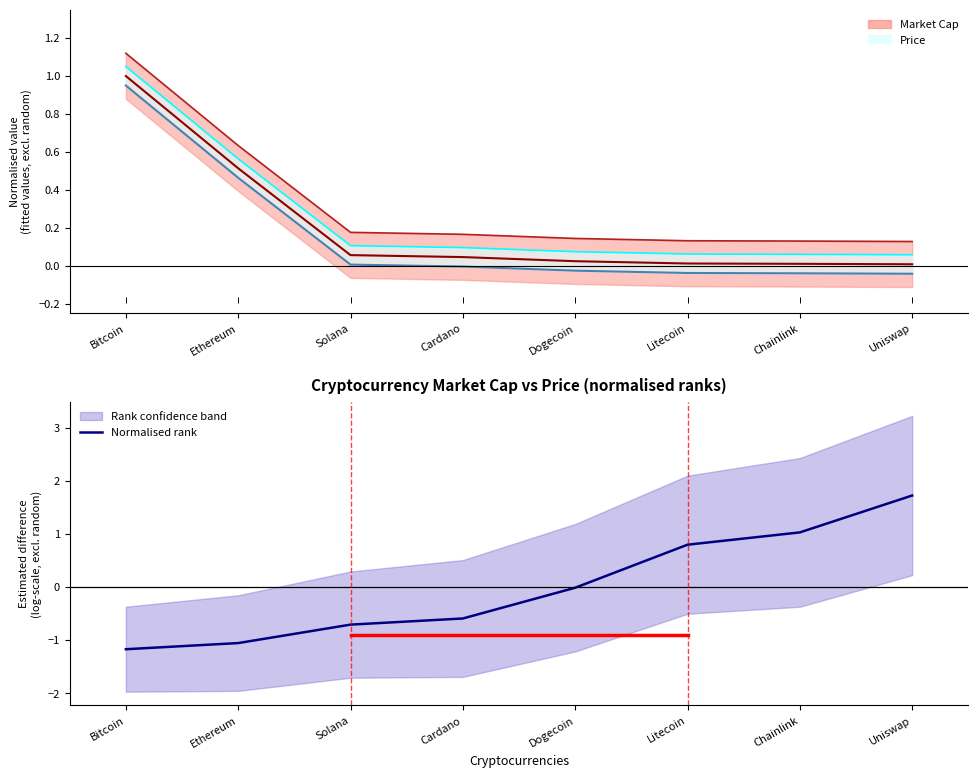

How many lines are shown in the chart?

3